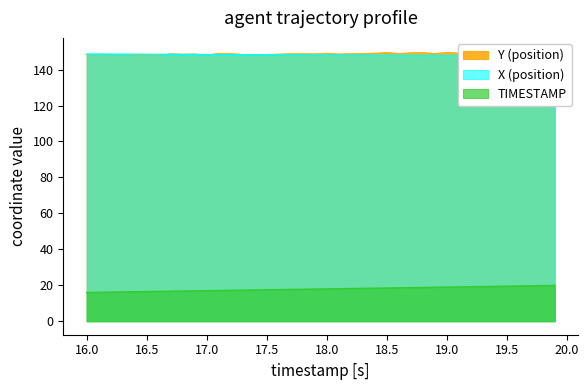

Does the chart have visible grid lines?

No